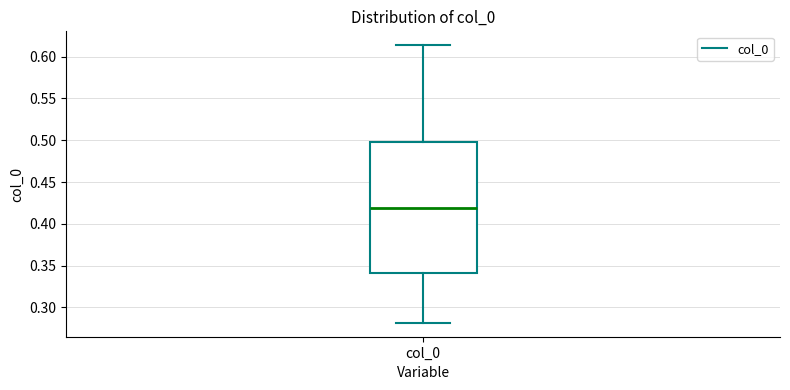

Where does the lower whisker of the box for col_0 end on the y-axis? The values are not printed on the chart, so give them approximately, as read against the axis.

0.280